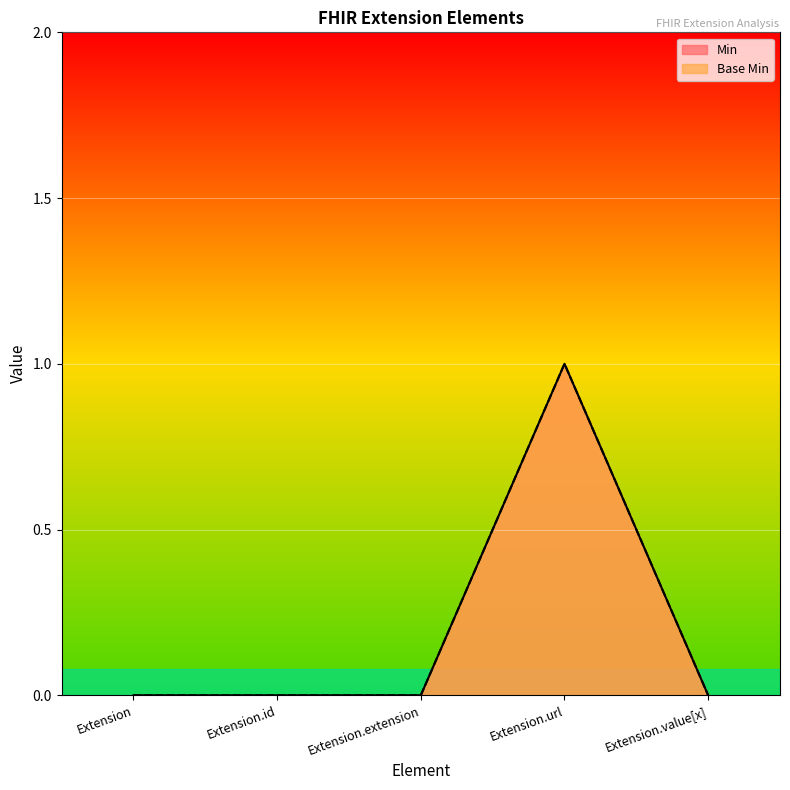

What is the value of the Base Min point at the 4th from the left?

1